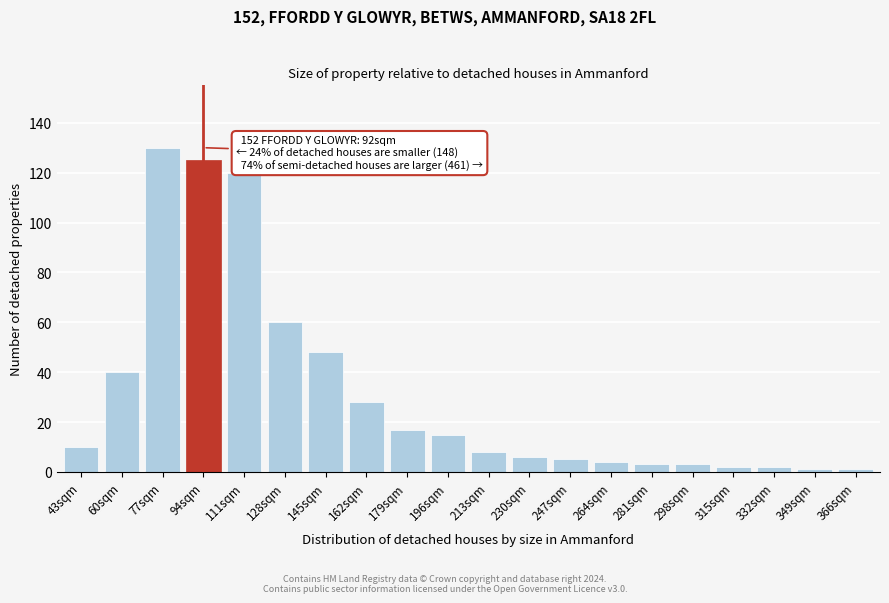

Reading left to right, what are all the values shown in this chart?

43sqm=10	60sqm=40	77sqm=130	94sqm=125	111sqm=120	128sqm=60	145sqm=48	162sqm=28	179sqm=17	196sqm=15	213sqm=8	230sqm=6	247sqm=5	264sqm=4	281sqm=3	298sqm=3	315sqm=2	332sqm=2	349sqm=1	366sqm=1